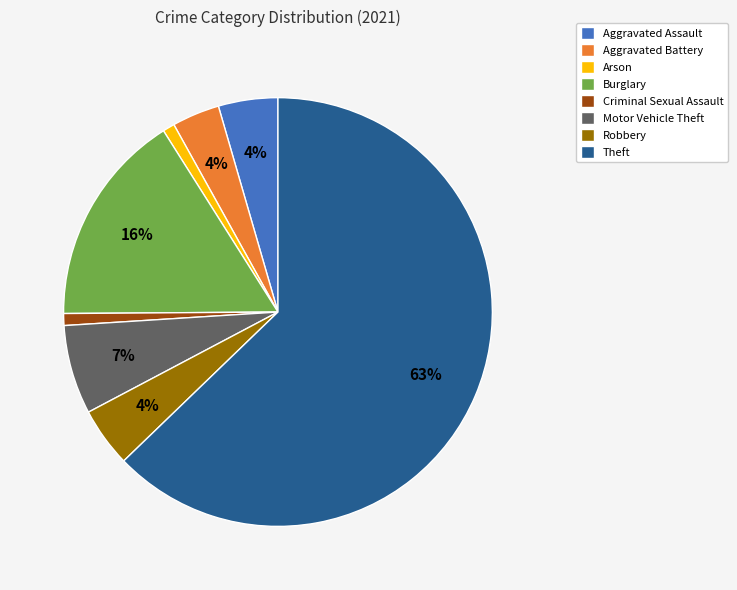

What is the largest slice in the pie chart?

Theft